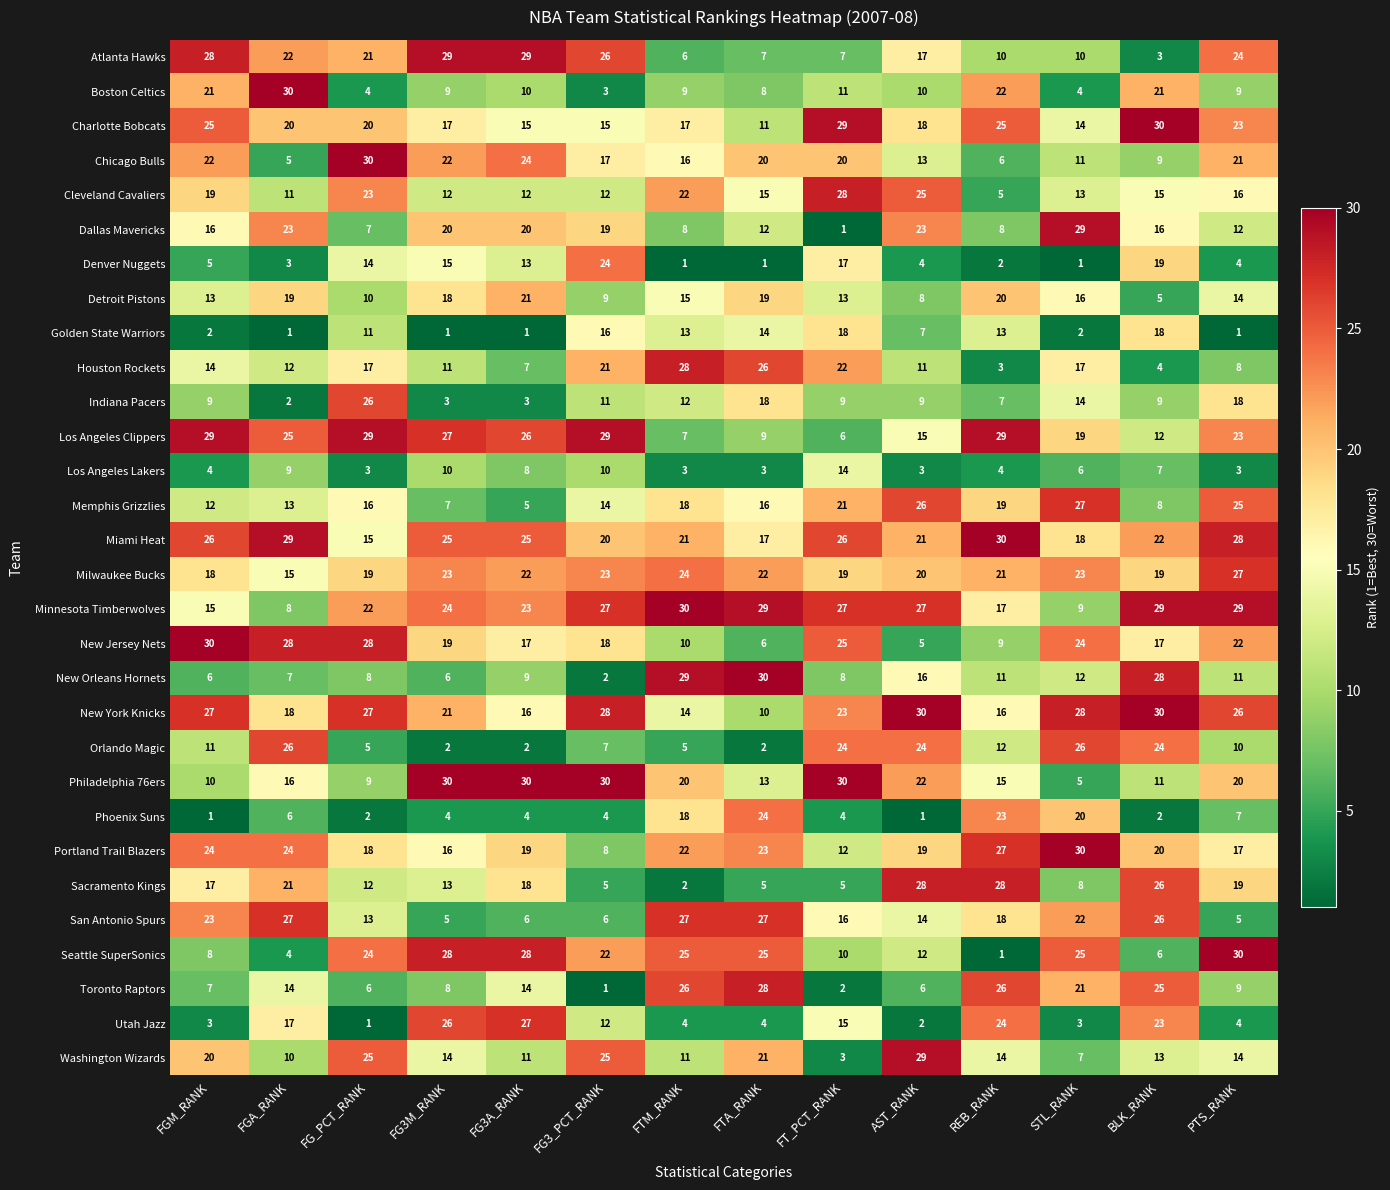

What is the total value across all series at PTS_RANK?

479